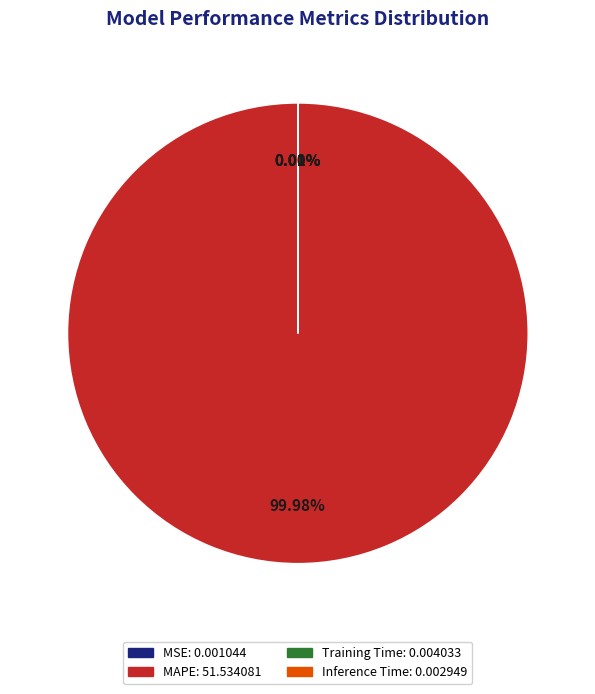

Which category has the biggest portion of the pie?

MAPE